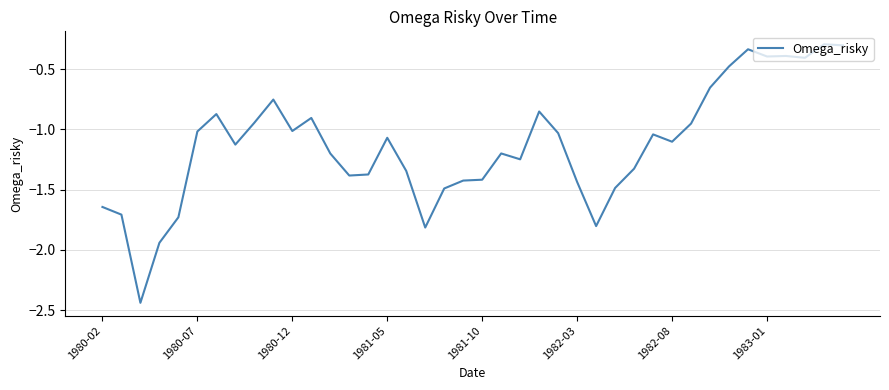

What is the difference between the maximum and minimum values?

2.1